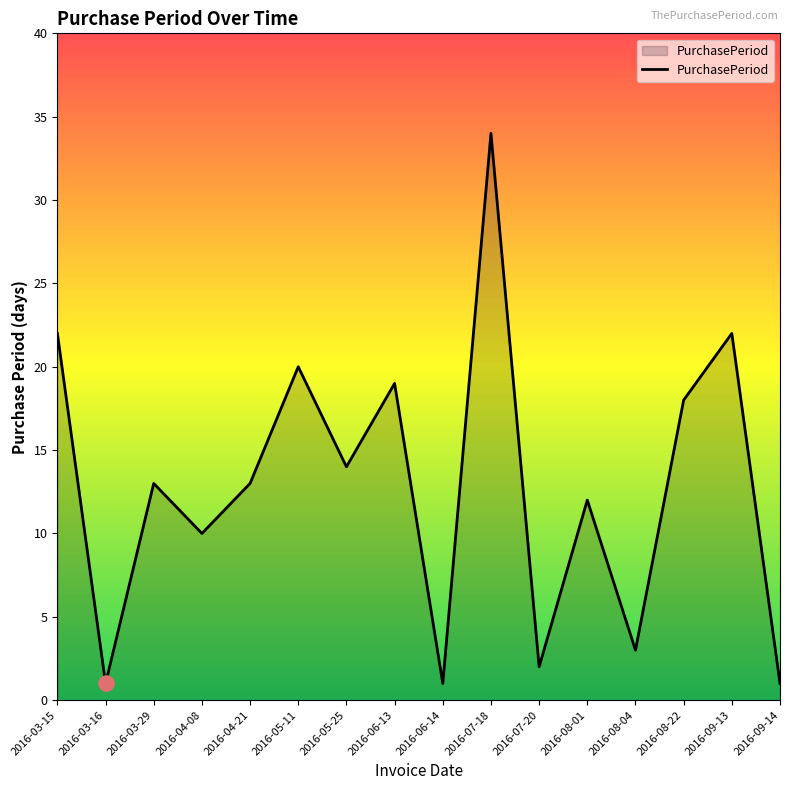

Which has a higher value, 2016-09-13 or 2016-04-08?

2016-09-13